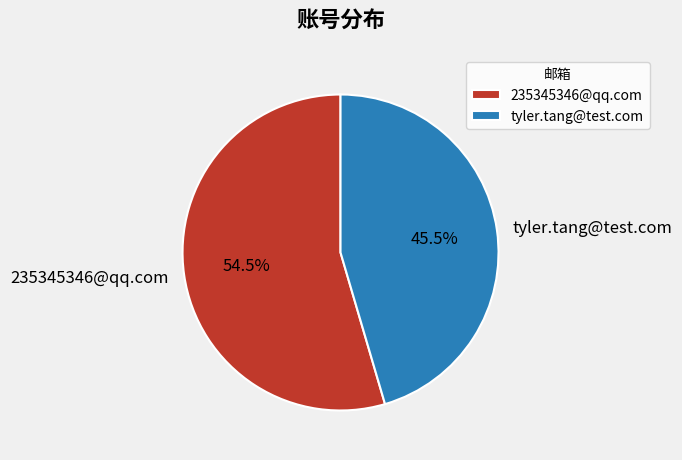

Which has a higher value, tyler.tang@test.com or 235345346@qq.com?

235345346@qq.com